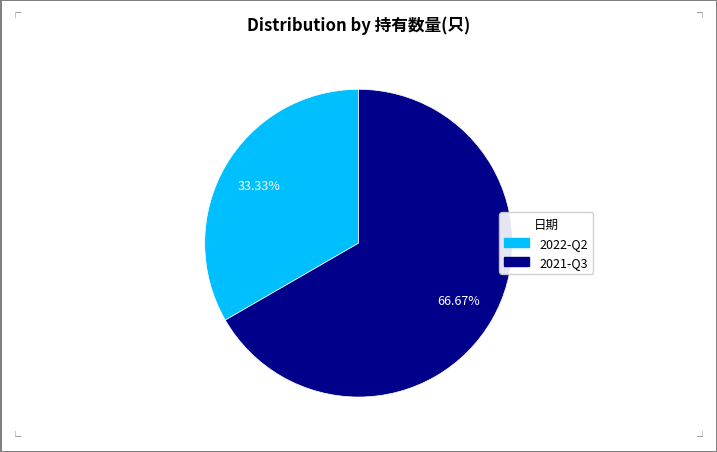

The 2022-Q2 slice represents 33% of the pie. True or false?

True